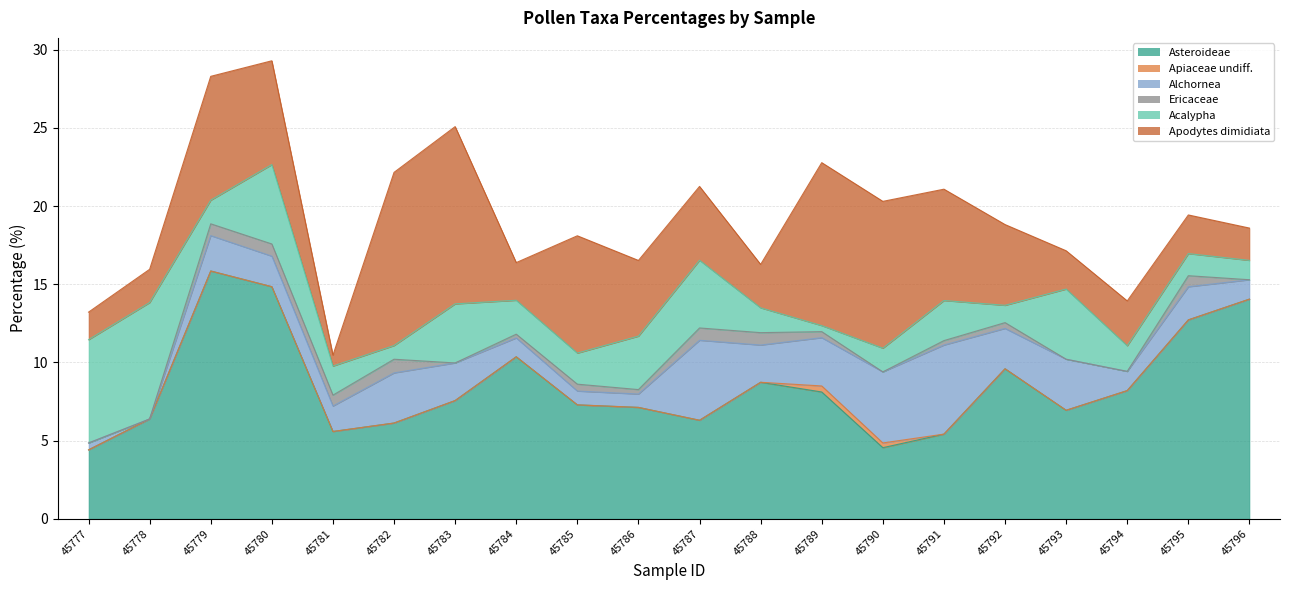

What is the difference between the maximum and minimum values in the Apiaceae undiff. series?

0.4